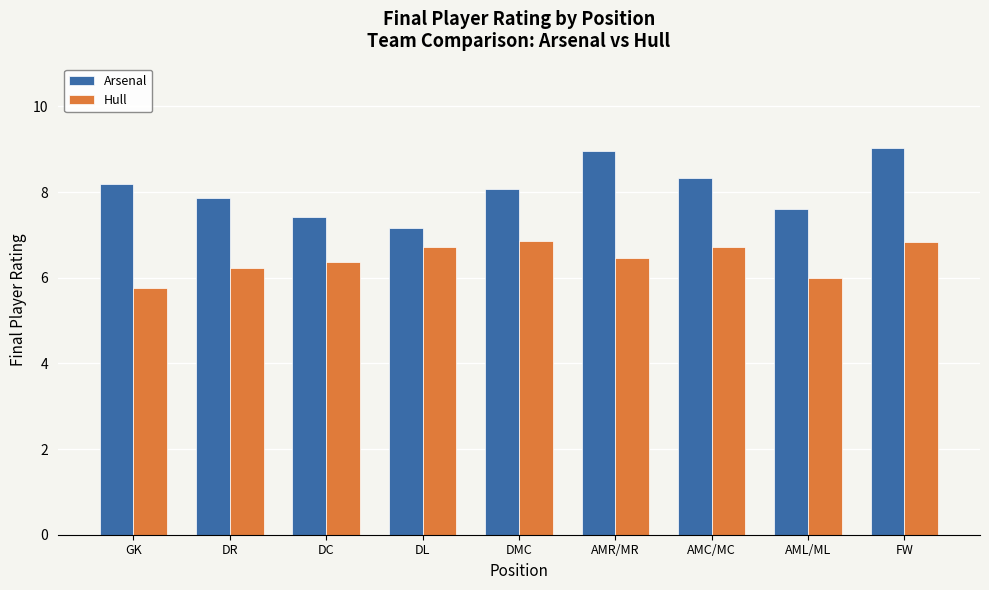

What is the difference between the second highest and minimum values in the Arsenal series?

1.8